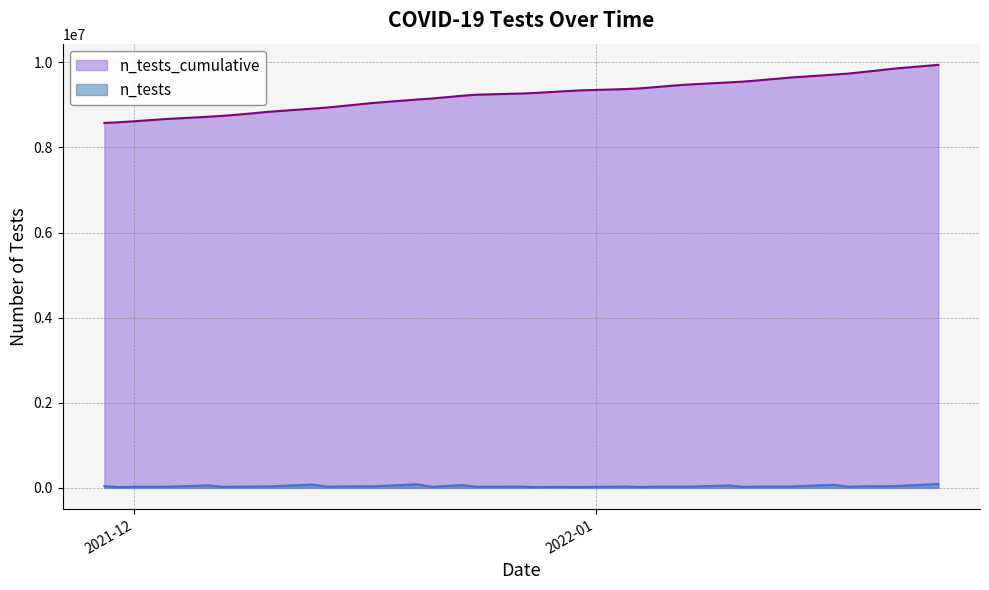

Which series has the widest spread of values?

n_tests_cumulative